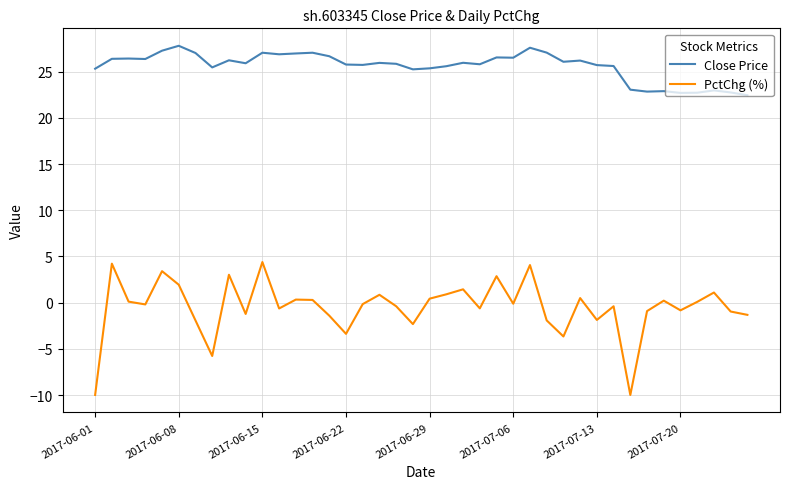

Which series has the largest range (max minus min)?

PctChg (%)